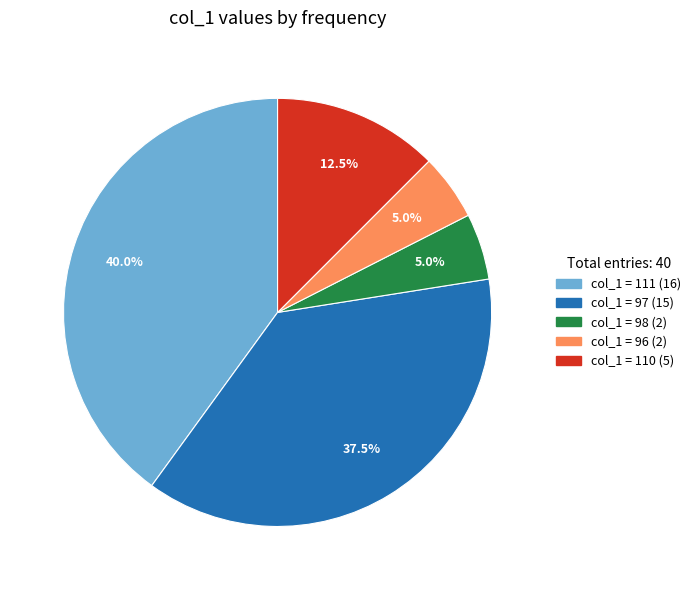

How many segments does this pie chart have?

5